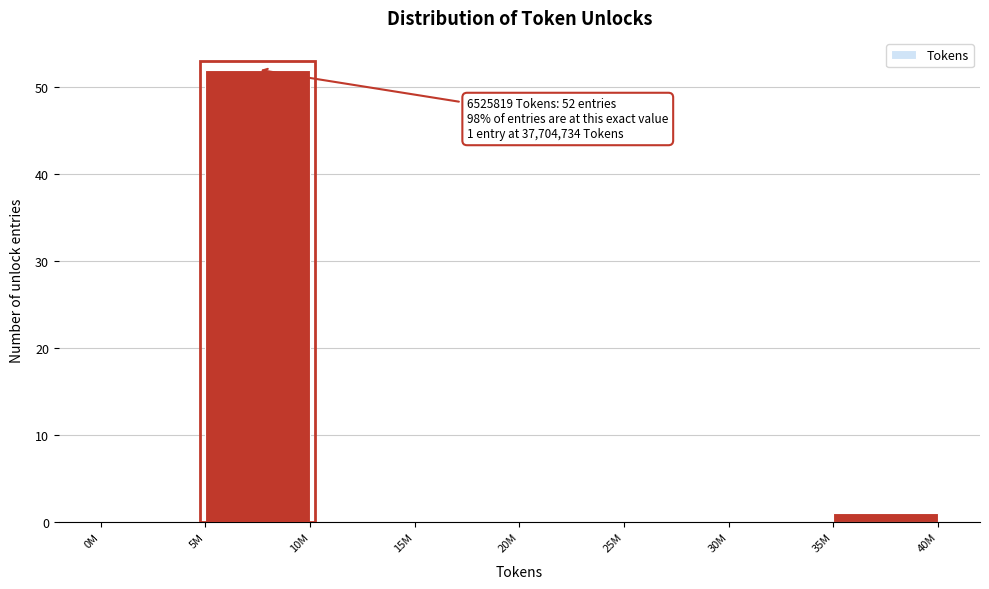

Reading left to right, what are all the values shown in this chart?

0M=0	5M=52	10M=0	15M=0	20M=0	25M=0	30M=0	35M=1